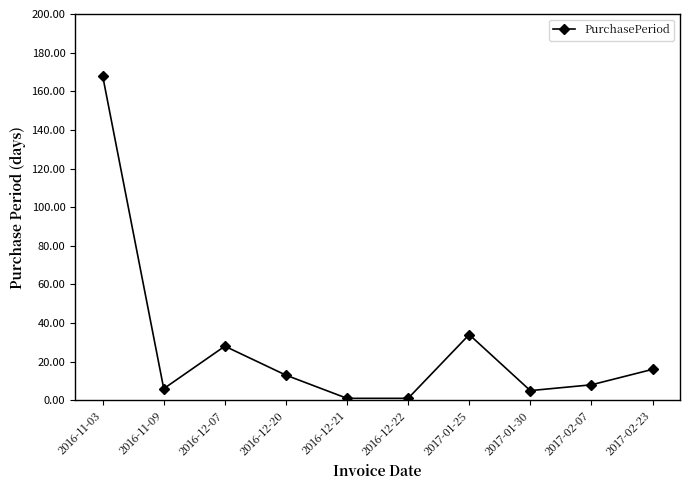

Which label corresponds to the largest value in the chart?

2016-11-03